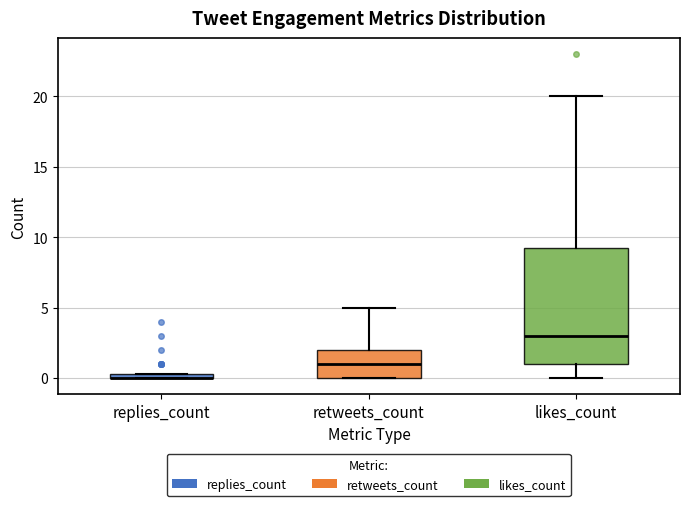

Which box is the tallest, from its lower edge to its upper edge?

likes_count